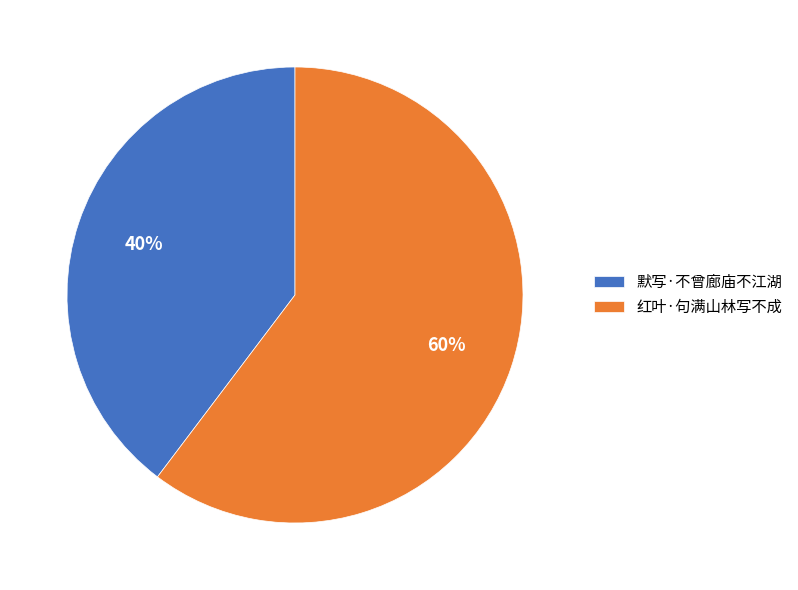

Count the number of slices in the pie.

2